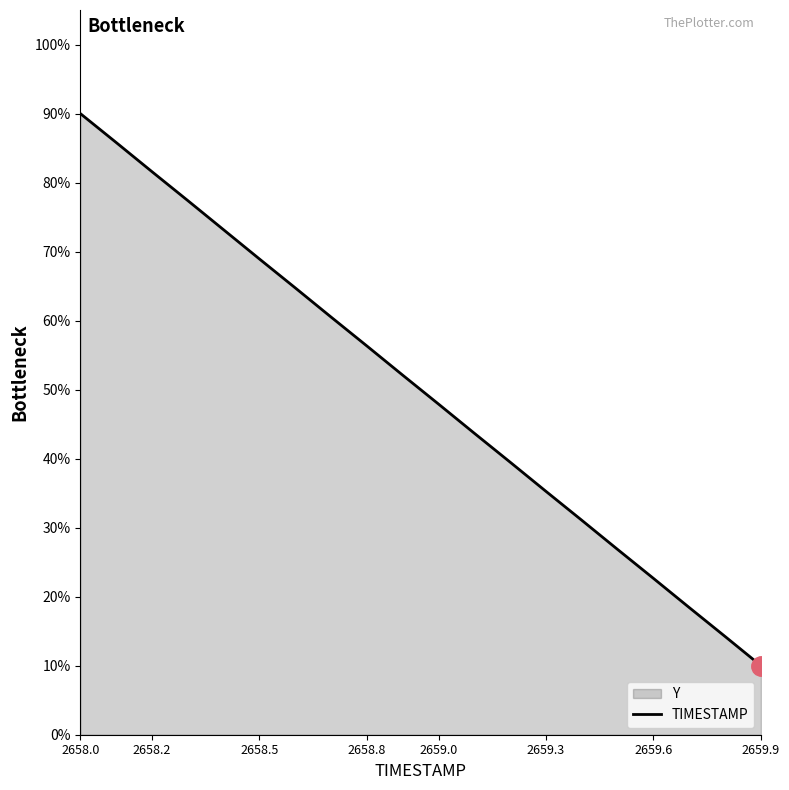

The value at 2659.6 is 22.6. True or false?

True